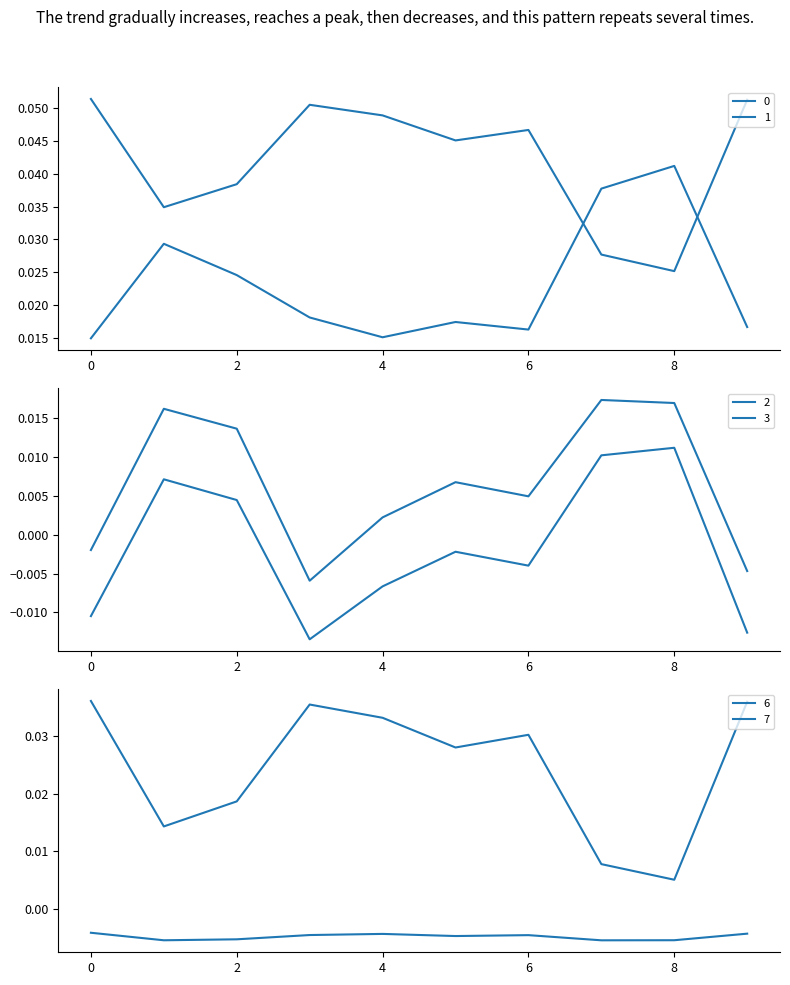

Reading left to right, extract all data points from this chart.

0: 0=0.0	1=0.0	2=0.0	3=0.0	4=0.0	5=0.0	6=0.0	7=0.0	8=0.0	9=0.0
1: 0=0.1	1=0.0	2=0.0	3=0.1	4=0.0	5=0.0	6=0.0	7=0.0	8=0.0	9=0.1
2: 0=-0.0	1=0.0	2=0.0	3=-0.0	4=-0.0	5=-0.0	6=-0.0	7=0.0	8=0.0	9=-0.0
3: 0=-0.0	1=0.0	2=0.0	3=-0.0	4=0.0	5=0.0	6=0.0	7=0.0	8=0.0	9=-0.0
6: 0=0.0	1=0.0	2=0.0	3=0.0	4=0.0	5=0.0	6=0.0	7=0.0	8=0.0	9=0.0
7: 0=-0.0	1=-0.0	2=-0.0	3=-0.0	4=-0.0	5=-0.0	6=-0.0	7=-0.0	8=-0.0	9=-0.0